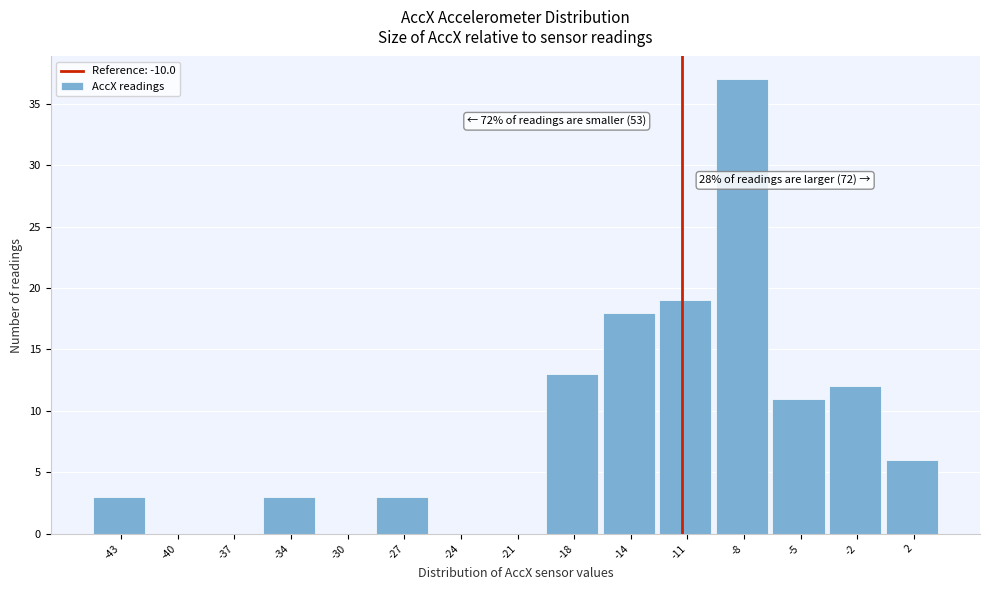

Reading left to right, extract all data points from this chart.

-43=3	-40=0	-37=0	-34=3	-30=0	-27=3	-24=0	-21=0	-18=13	-14=18	-11=19	-8=37	-5=11	-2=12	2=6